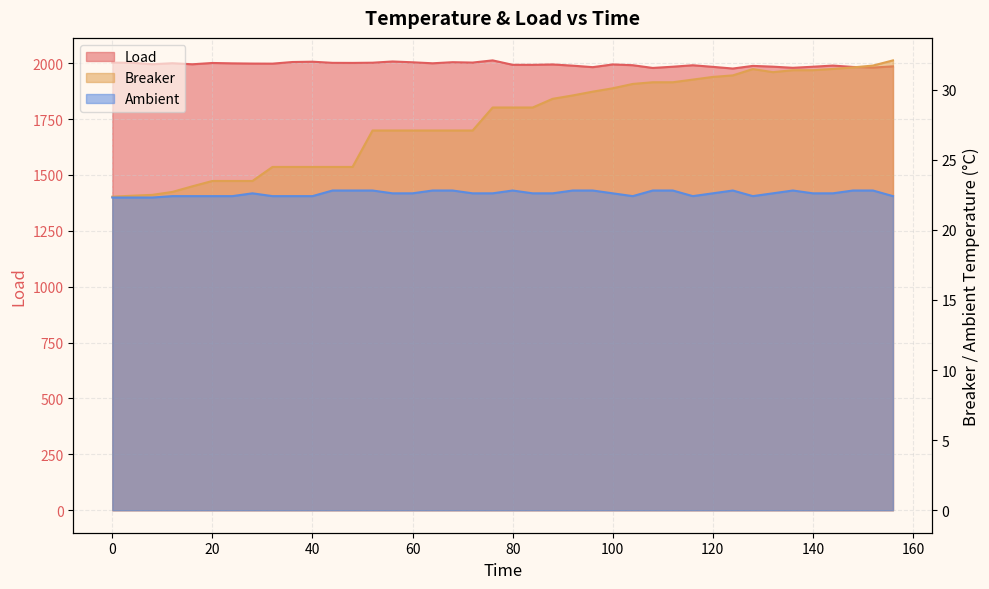

What is the greatest value displayed?

2012.8